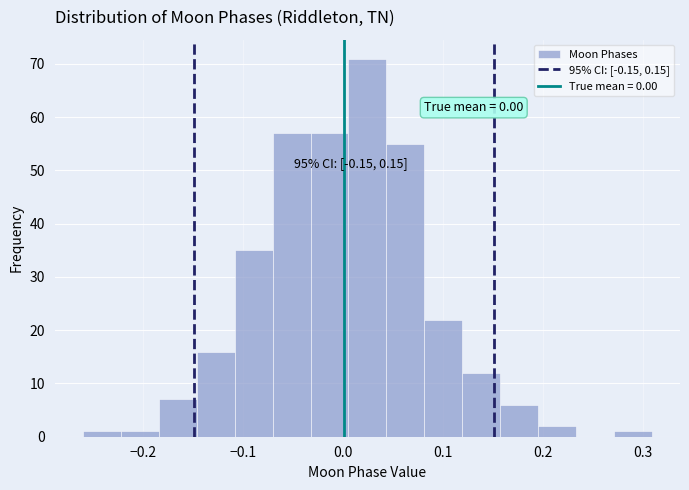

Around what value on the x-axis is the tallest bar? Give the approximate position of its centre, as read against the axis.

0.02